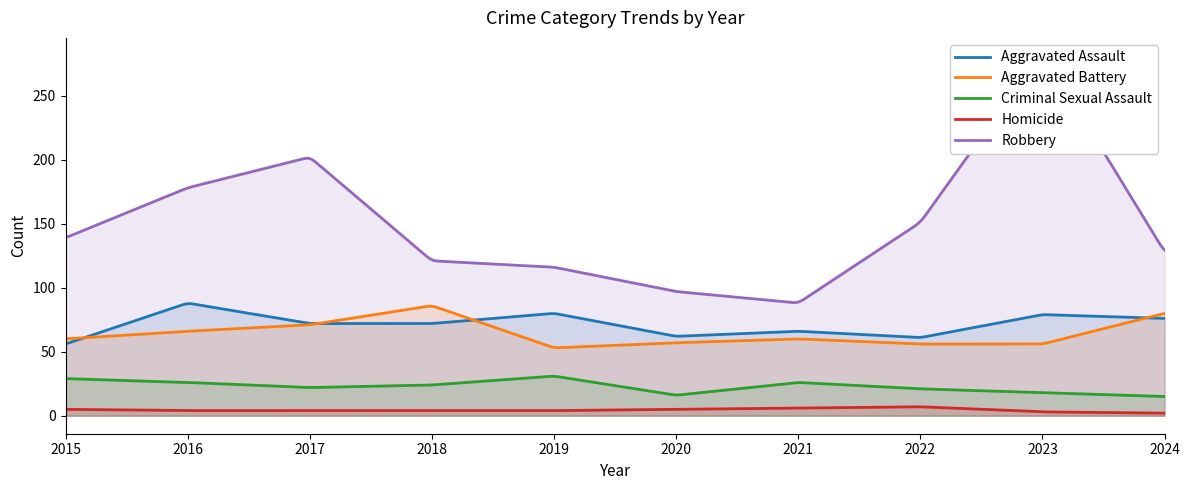

What is the spread (max minus min) of values at 2024?

126